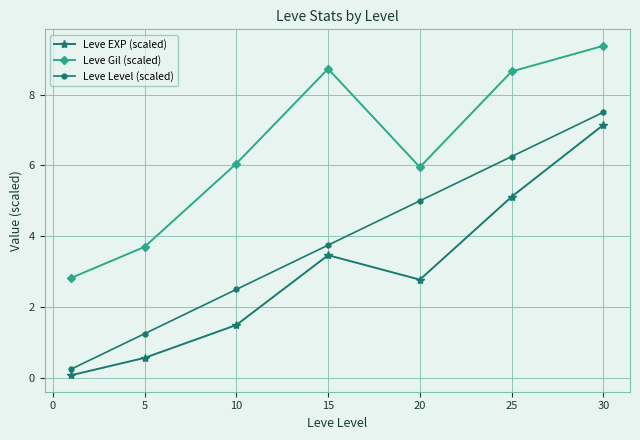

Rank the series by their average value, from highest to lowest.

Leve Gil (scaled), Leve Level (scaled), Leve EXP (scaled)